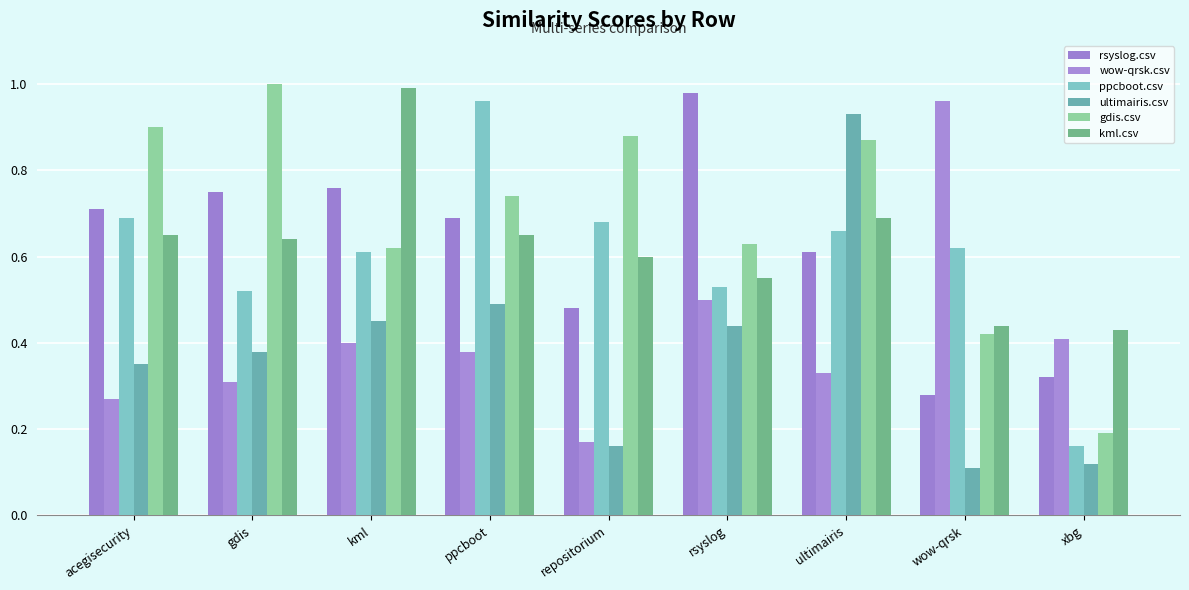

Is the value of rsyslog.csv at repositorium greater than the value of wow-qrsk.csv at wow-qrsk?

No